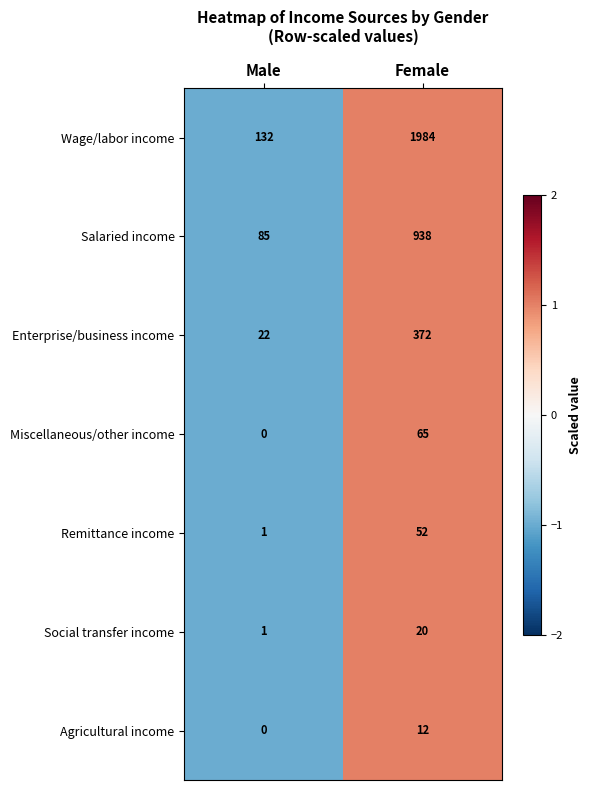

At which category is the sum across all series the highest?

Female